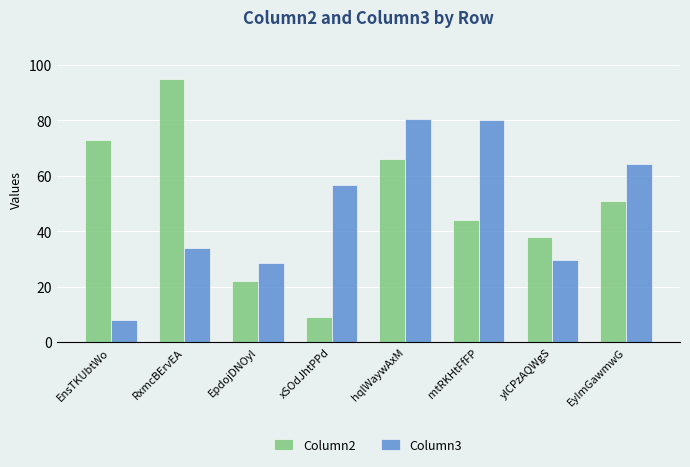

Count the number of categories in the chart.

8